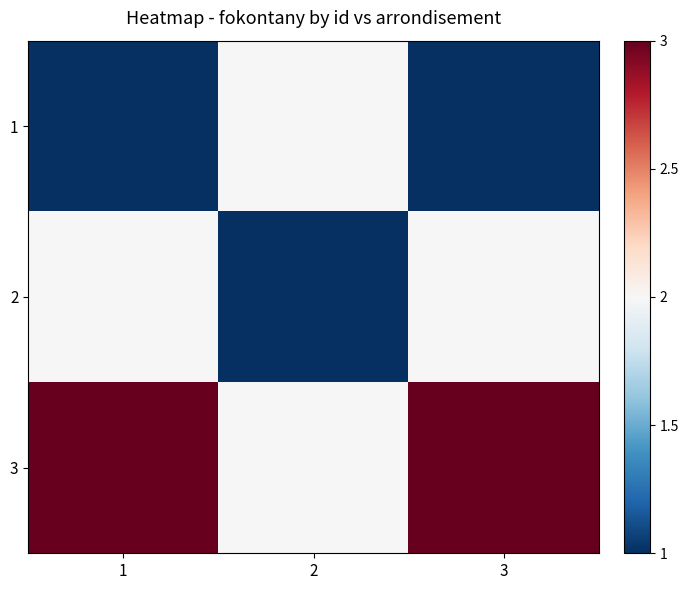

At how many categories does at least one series exceed 2?

2